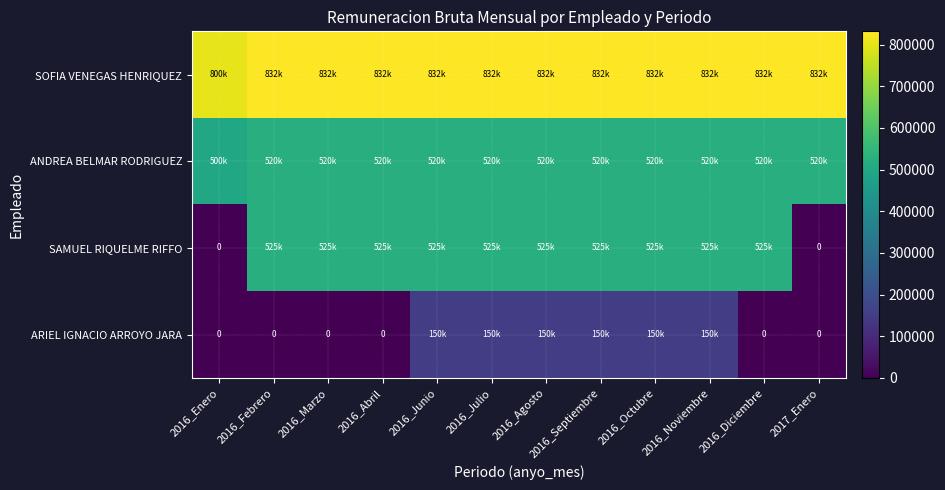

List the series in order of their peak value, highest first.

SOFIA VENEGAS HENRIQUEZ, SAMUEL RIQUELME RIFFO, ANDREA BELMAR RODRIGUEZ, ARIEL IGNACIO ARROYO JARA